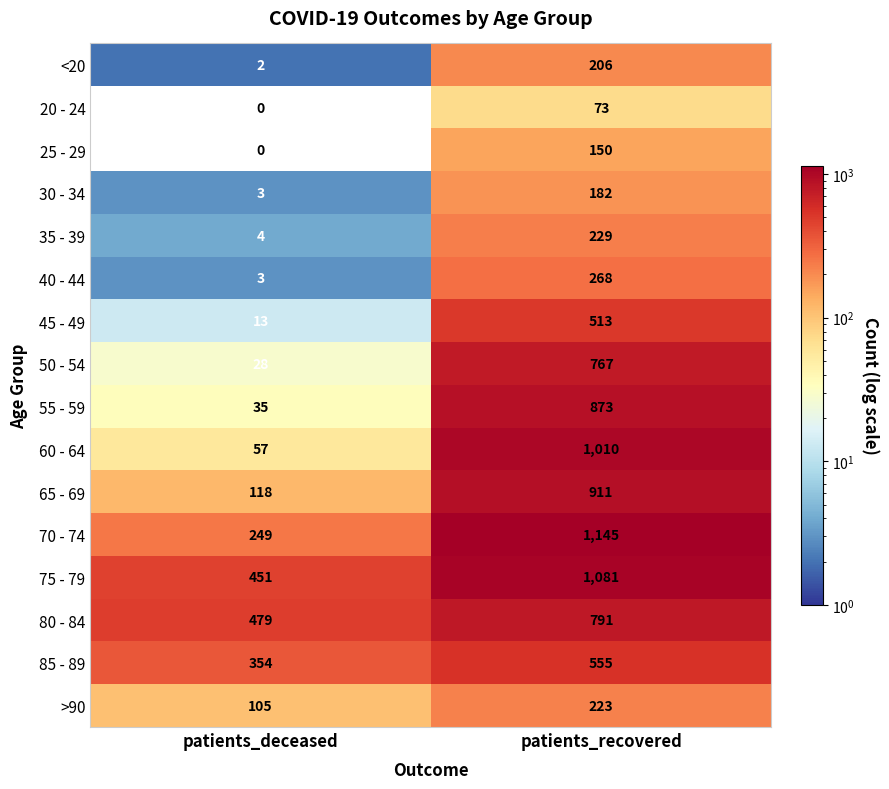

What is the spread (max minus min) of values at patients_recovered?

1072